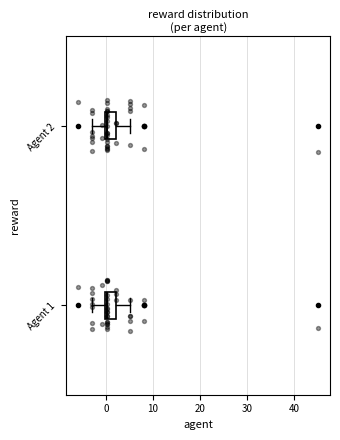

Reading bottom to top, transcribe this box plot: for each box, give where its median line is, the range the box spans, and where its two whiskers end, as read against the x-axis. The values are not printed on the chart, so give them approximately, as read against the axis.

Agent 1: median 0, box 0 to 2, whiskers -3 to 5
Agent 2: median 0, box 0 to 2, whiskers -3 to 5